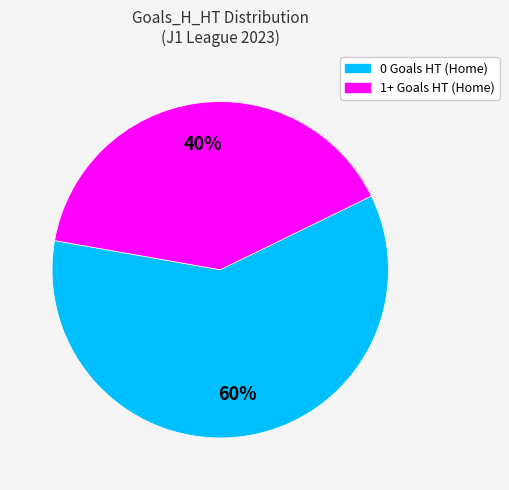

What is the ratio of the value at 0 Goals HT (Home) to the value at 1+ Goals HT (Home)?

1.5